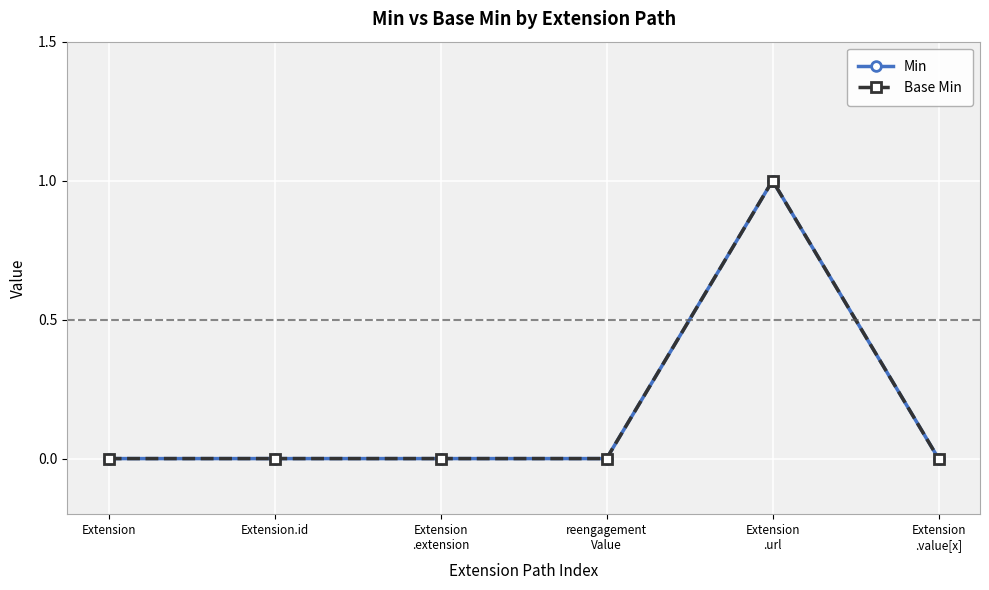

Is this an area chart (filled region under the line)?

No